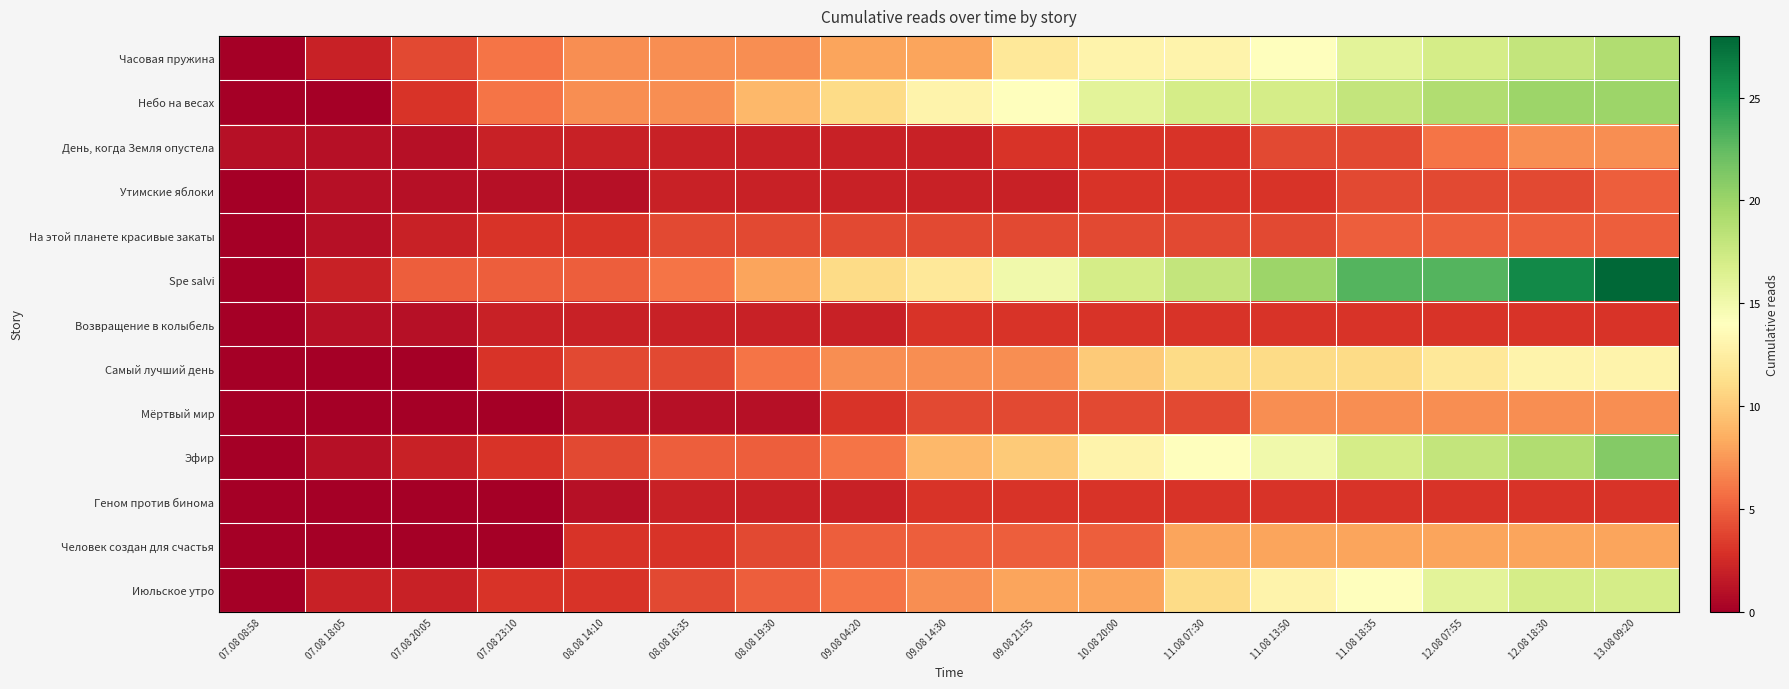

Which series has the largest range (max minus min)?

Spe salvi